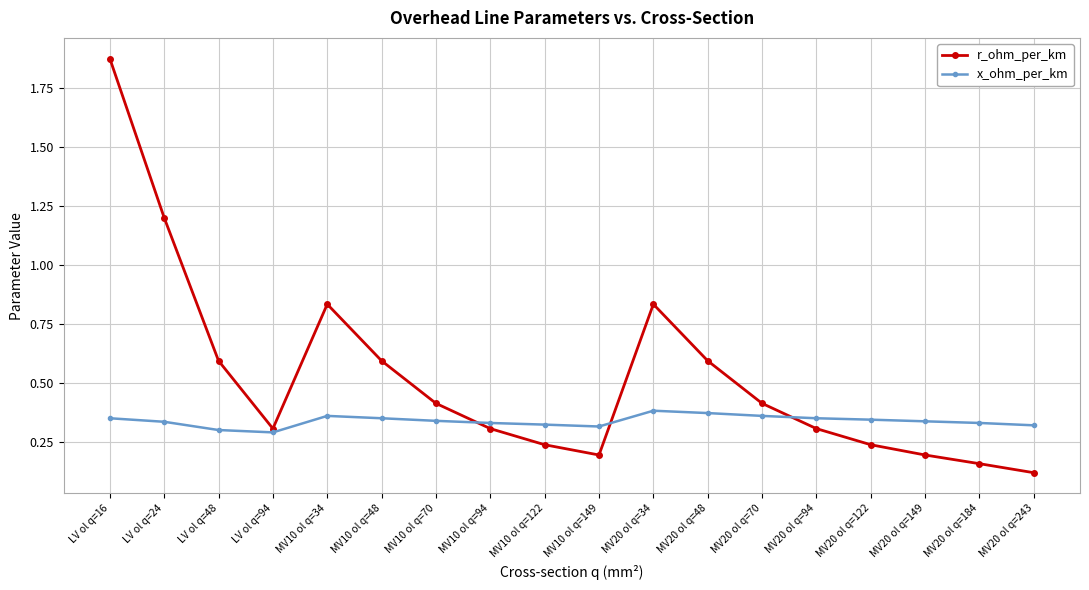

Rank the series by their maximum value, from highest to lowest.

r_ohm_per_km, x_ohm_per_km